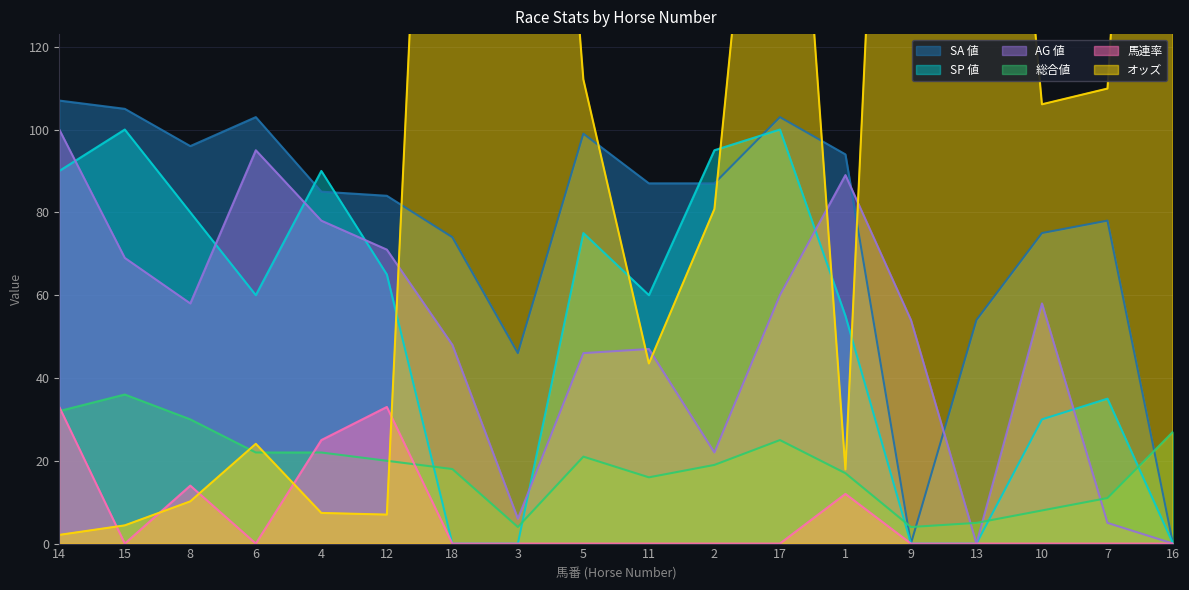

The value of AG 値 at 17 is 60.0. True or false?

True